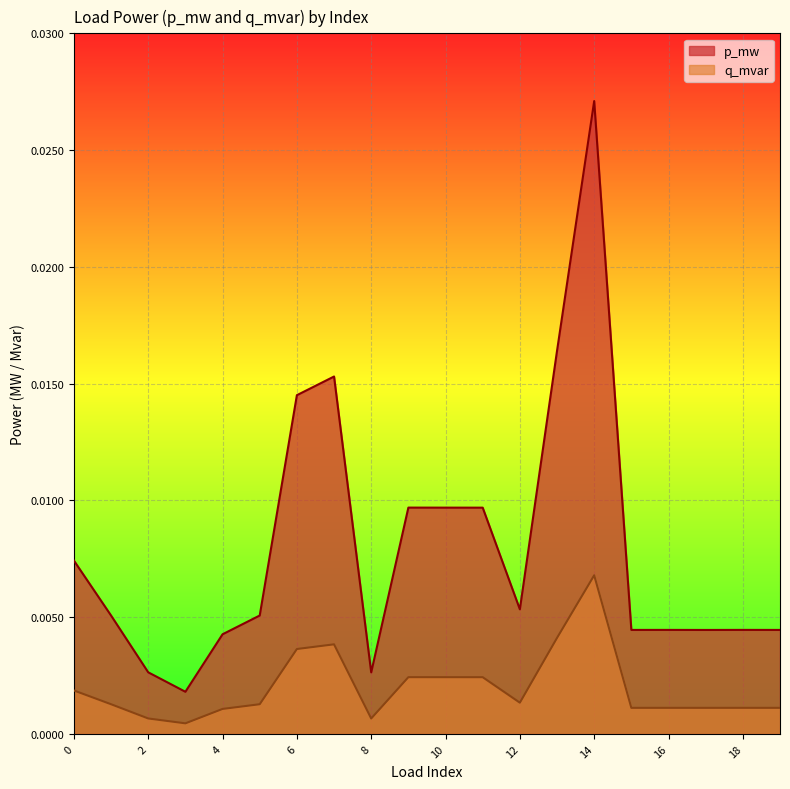

Where is q_mvar nearest to the value 0?

3